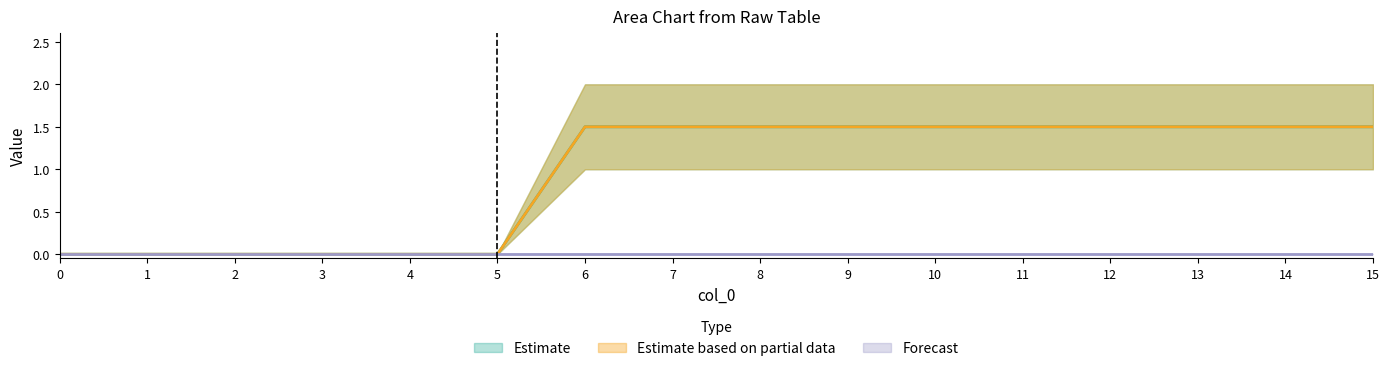

What is the total value across all series at 10?

4